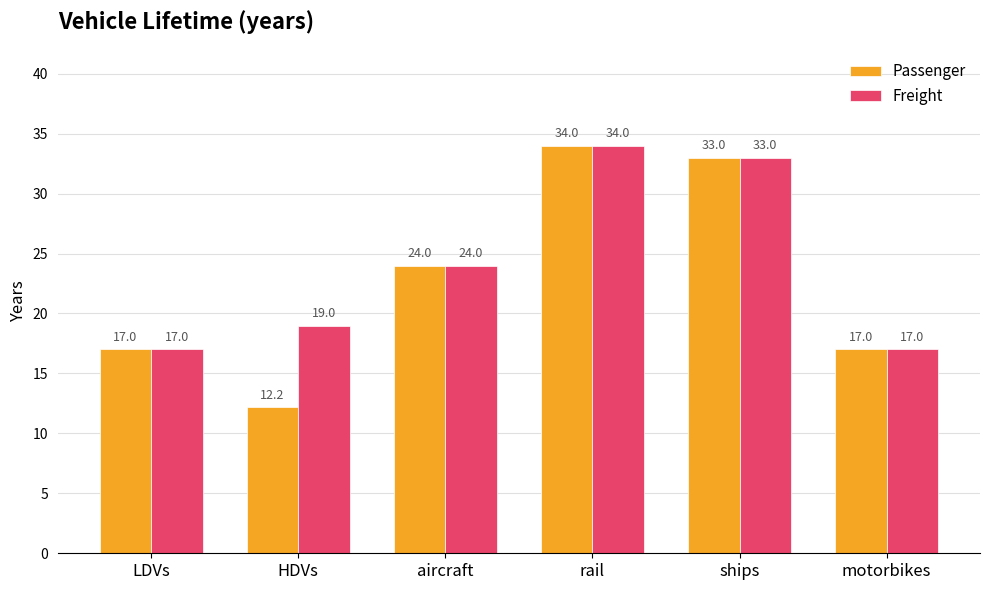

How many groups of bars are there?

6